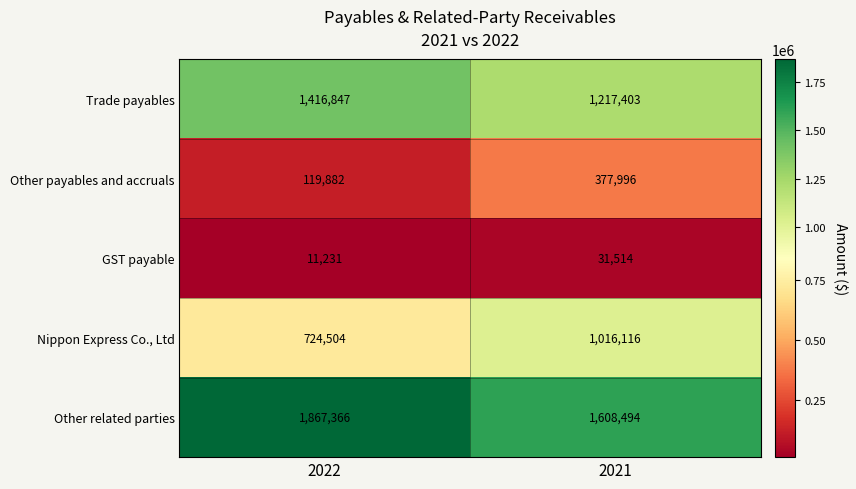

The value of Trade payables at 2021 is 2137858. True or false?

False